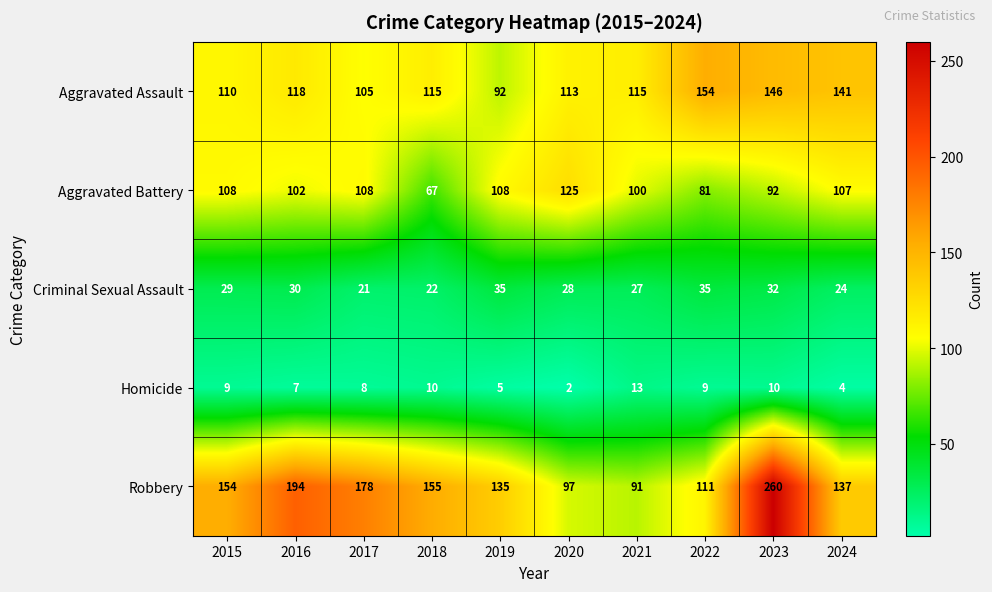

What is the total value across all series at 2020?

365